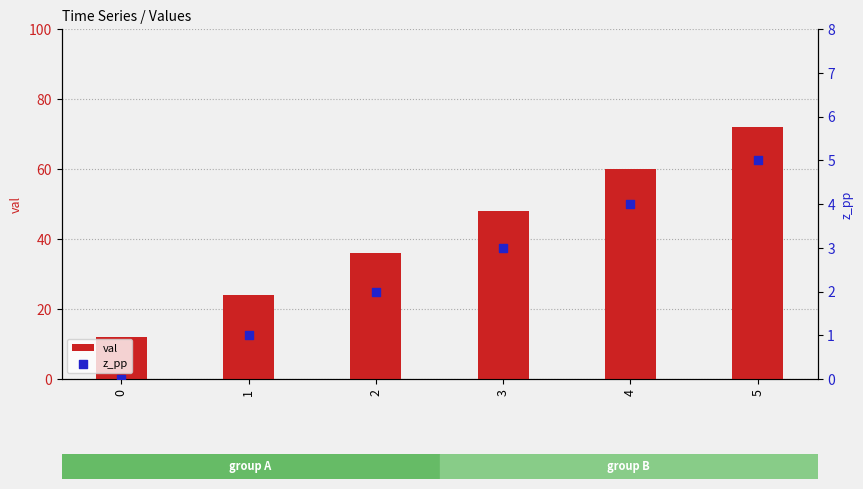

Which series has the largest Y range (max minus min)?

val